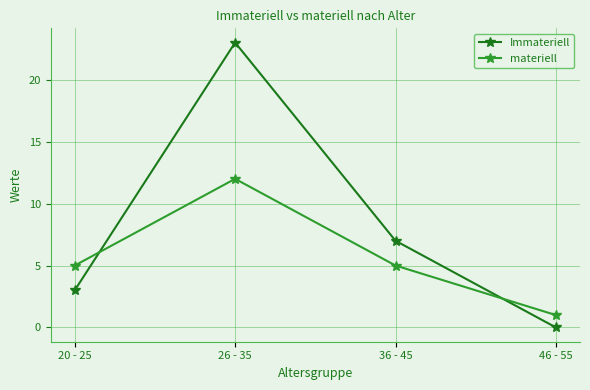

Which series has the widest spread of values?

Immateriell